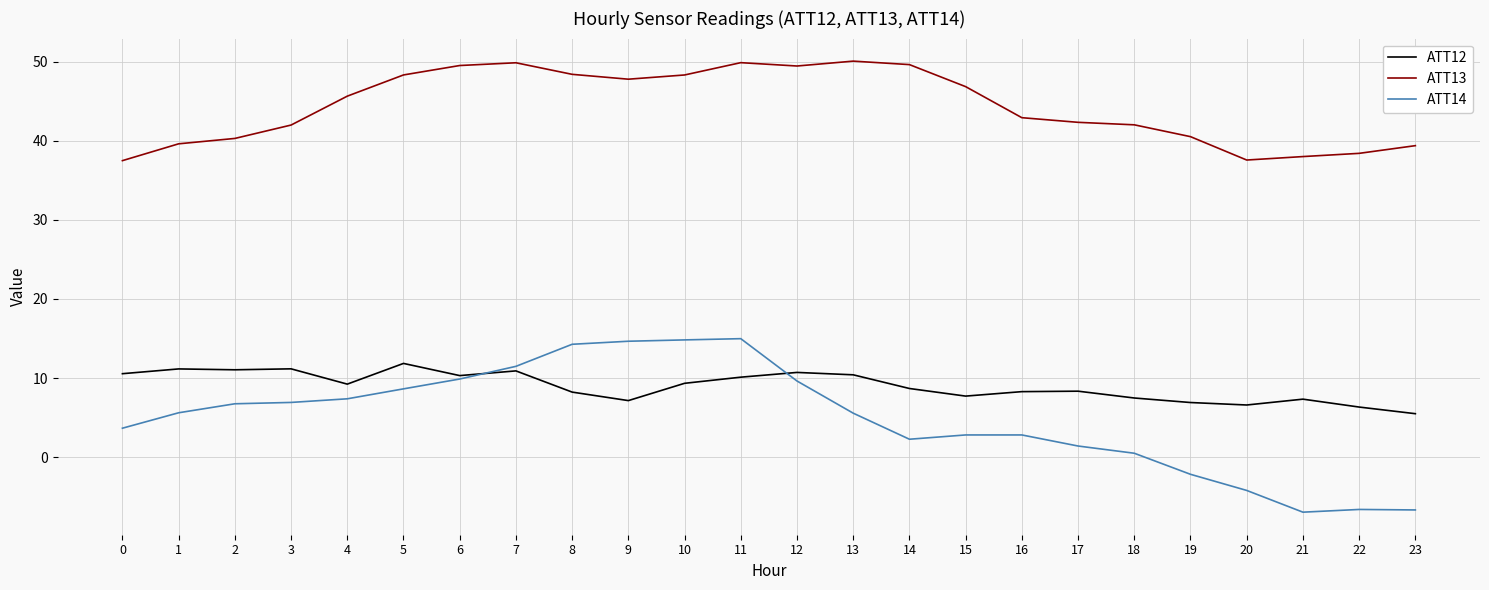

How many negative values does the ATT14 series have?

5